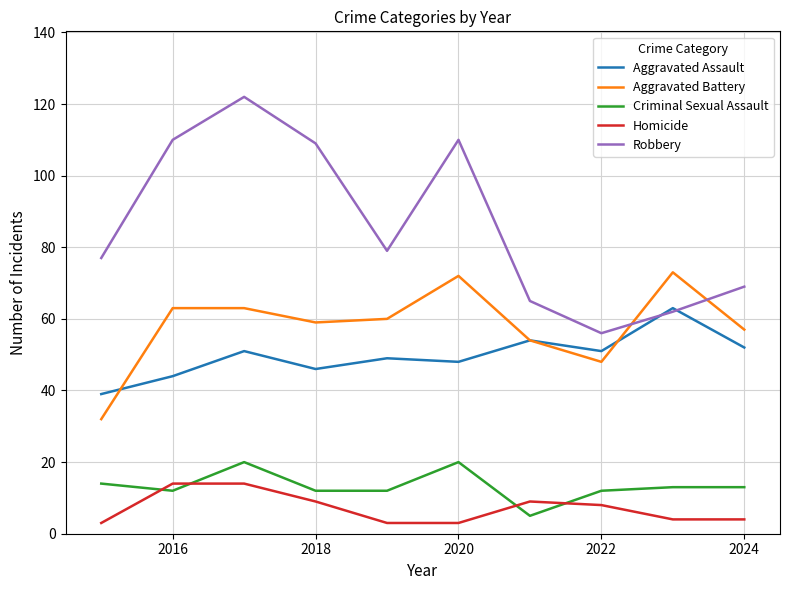

How many lines are shown in the chart?

5